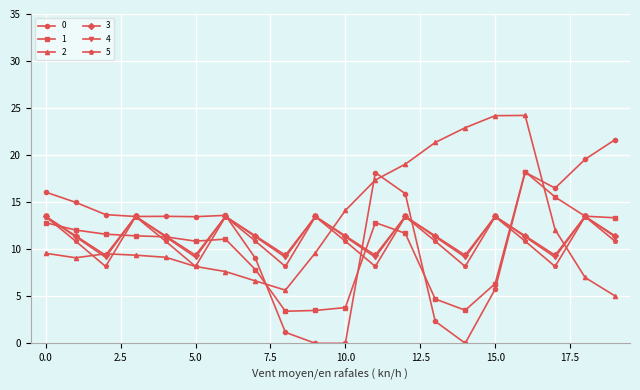

In 4, how many points are higher than both neighbors (excluding endpoints)?

6